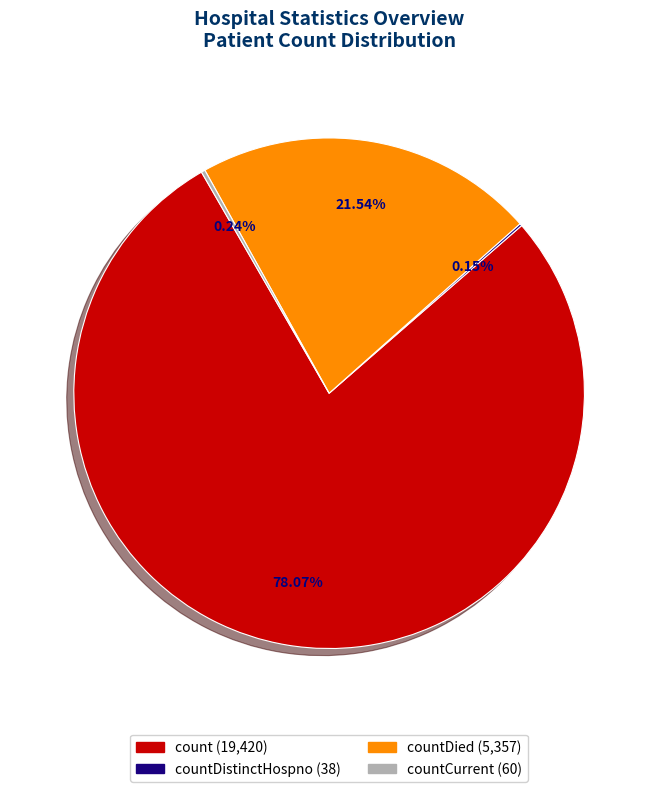

Is there any slice that represents more than half of the pie?

Yes